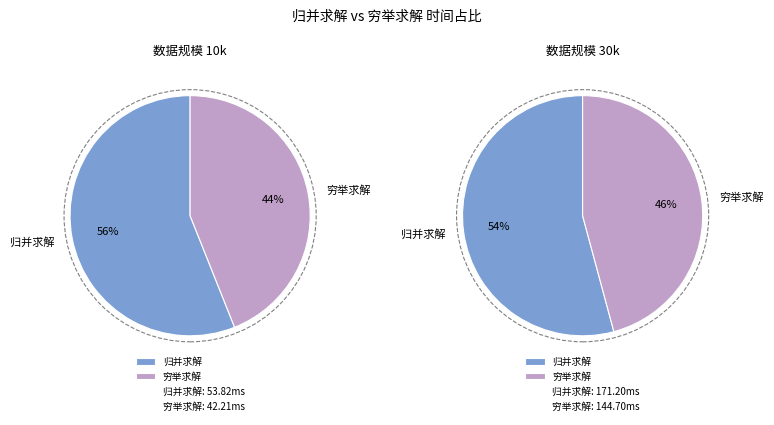

Count the number of slices in the pie.

2